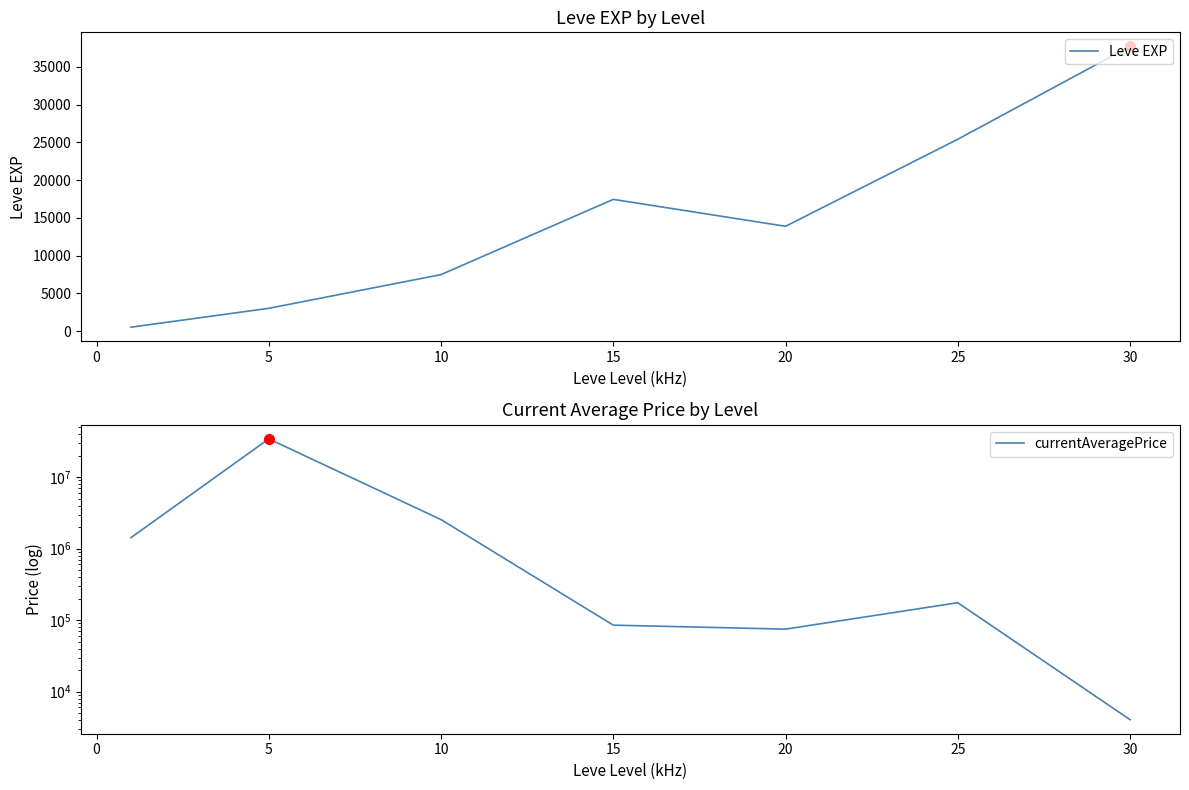

The value of Leve EXP at 20 is 13876.7. True or false?

True